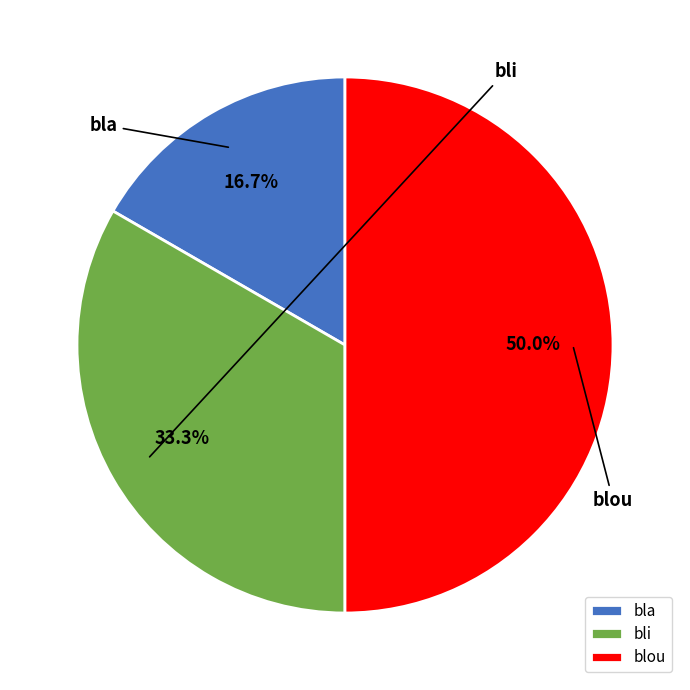

Rank the categories by value from lowest to highest.

bla, bli, blou